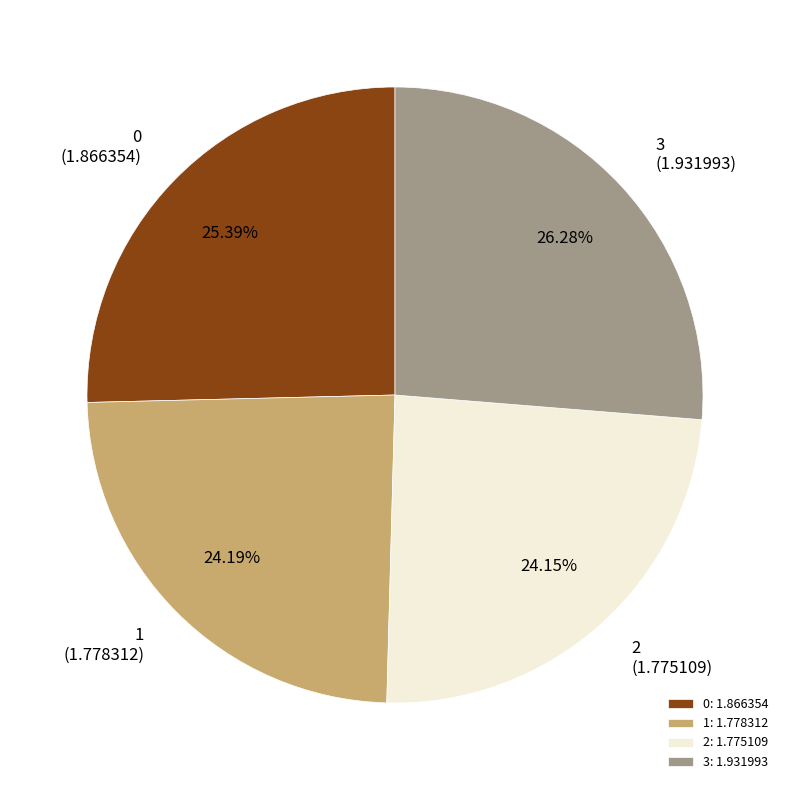

To the nearest percent, what portion does 1 represent?

24%